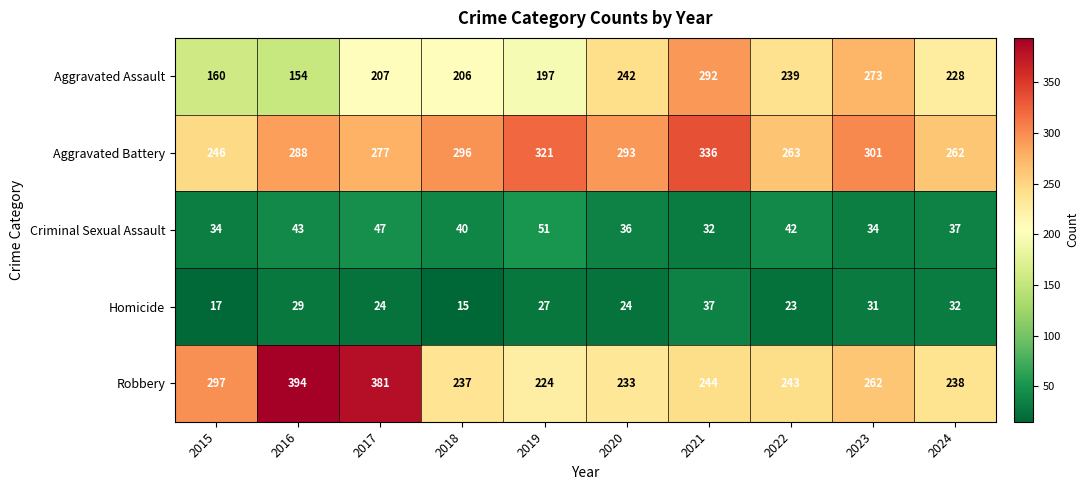

At which category is the sum across all series the highest?

2021